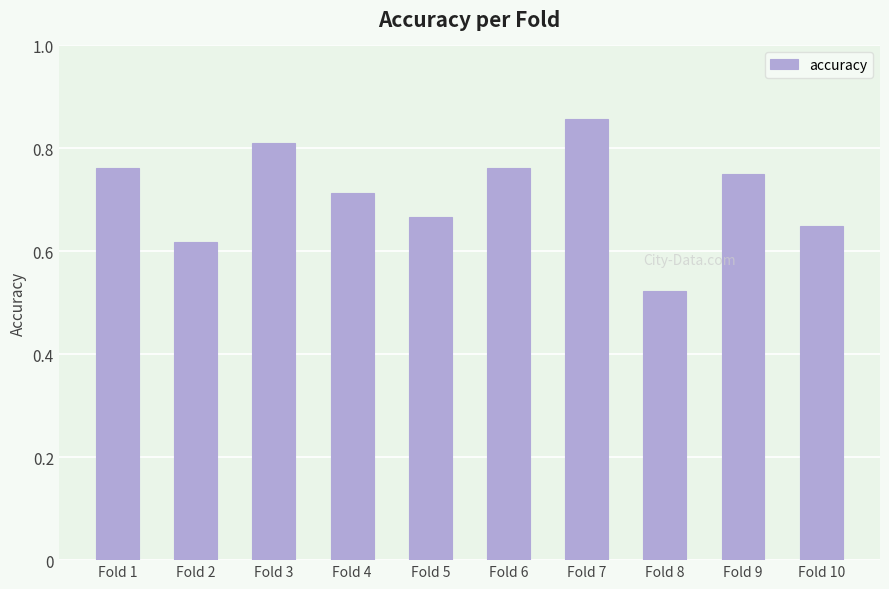

The value at Fold 7 is 0.5. True or false?

False